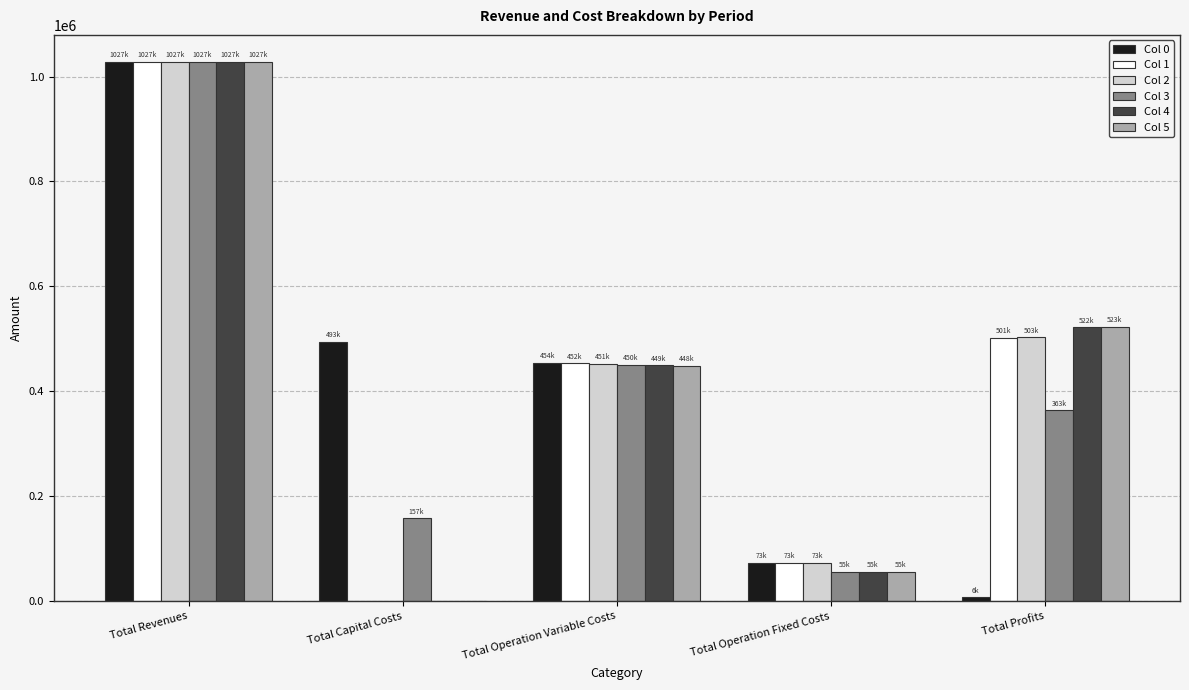

What is the difference between the Col 4 values at Total Revenues and Total Profits?

505566.8